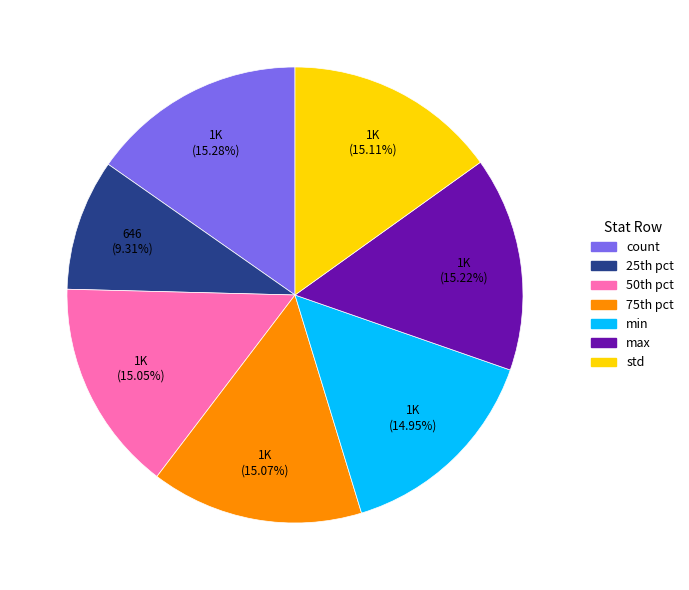

Is there a majority slice in this chart?

No